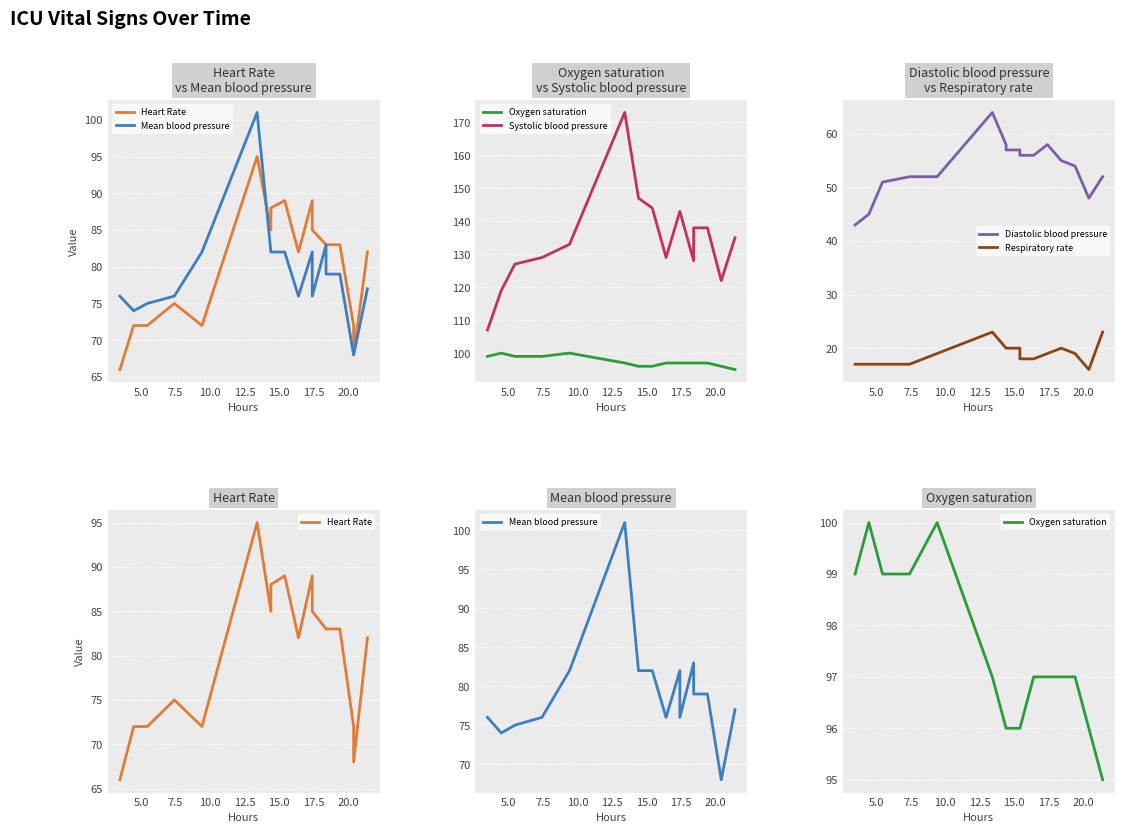

Reading left to right, transcribe all the data shown in this chart.

Heart Rate: 66	72	72	75	72	95	85	88	88	89	89	82	89	85	83	83	83	72	68	82
Mean blood pressure: 76	74	75	76	82	101	82	82	82	82	82	76	82	76	83	79	79	68	68	77
Oxygen saturation: 99	100	99	99	100	97	96	96	96	96	96	97	97	97	97	97	97	96	96	95
Systolic blood pressure: 107	119	127	129	133	173	147	147	147	144	144	129	143	143	128	138	138	122	122	135
Diastolic blood pressure: 43	45	51	52	52	64	58	57	57	57	56	56	58	58	55	55	54	48	48	52
Respiratory rate: 17	17	17	17	19	23	20	20	20	20	18	18	19	19	20	20	19	16	16	23